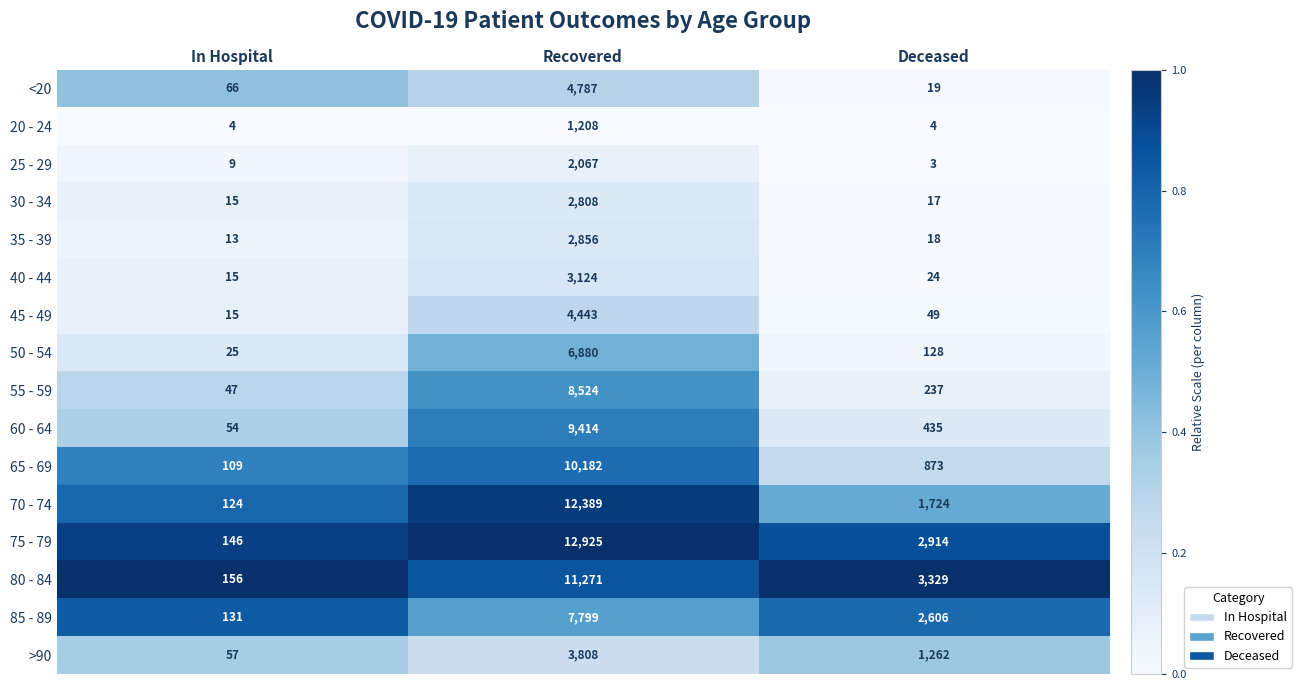

The value of >90 at In Hospital is 57. True or false?

True